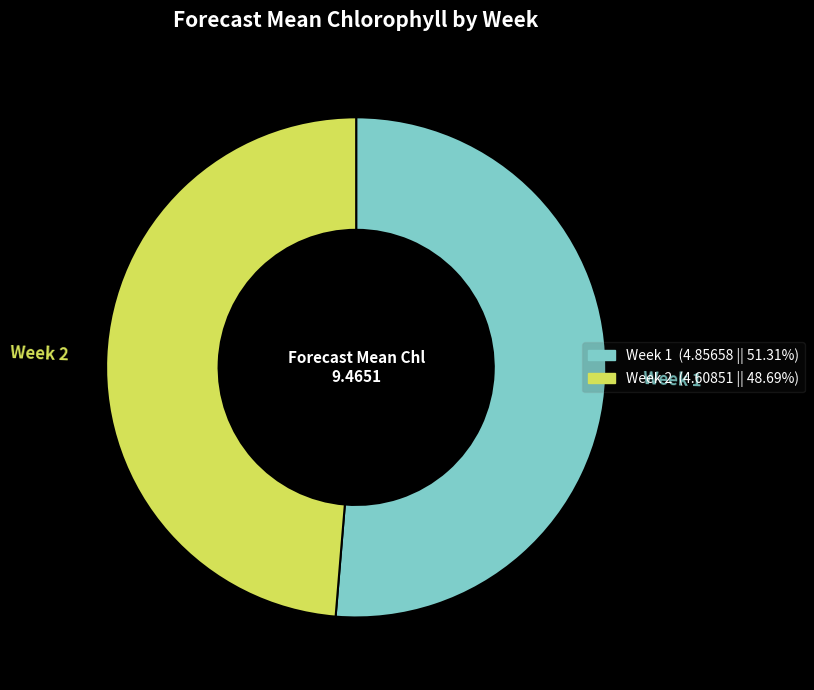

What is the smallest slice in the pie chart?

Week 2